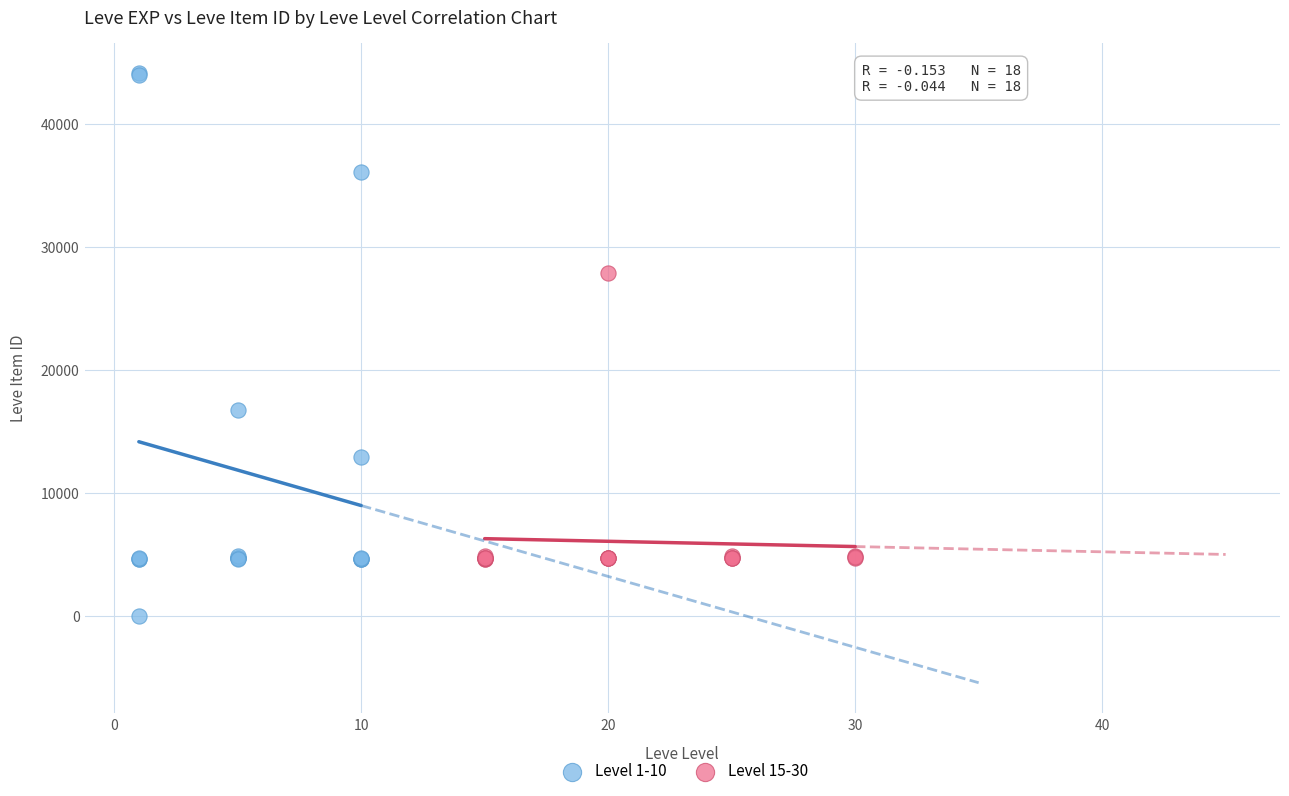

Which series has the widest spread of Y values?

Level 1-10